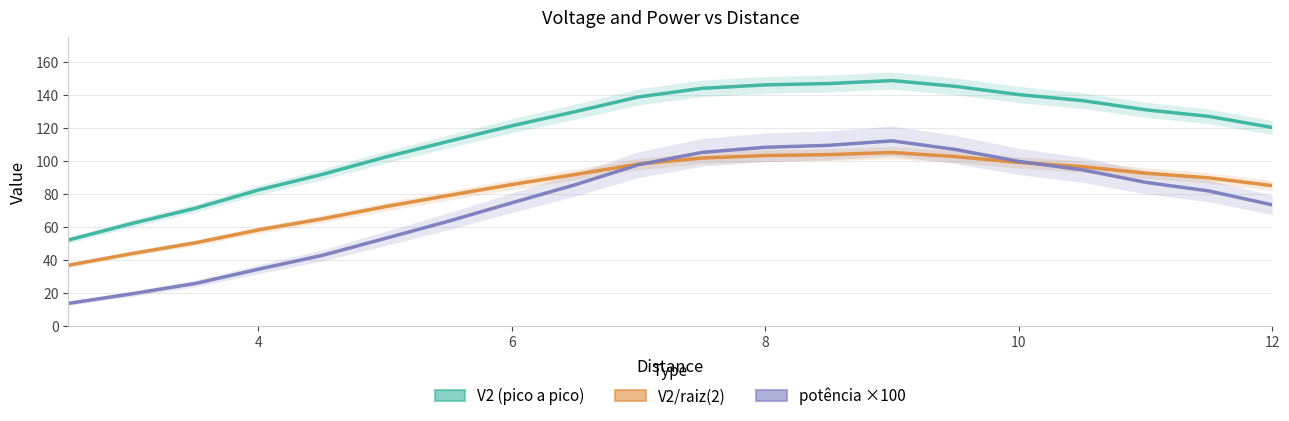

How many lines are shown in the chart?

3